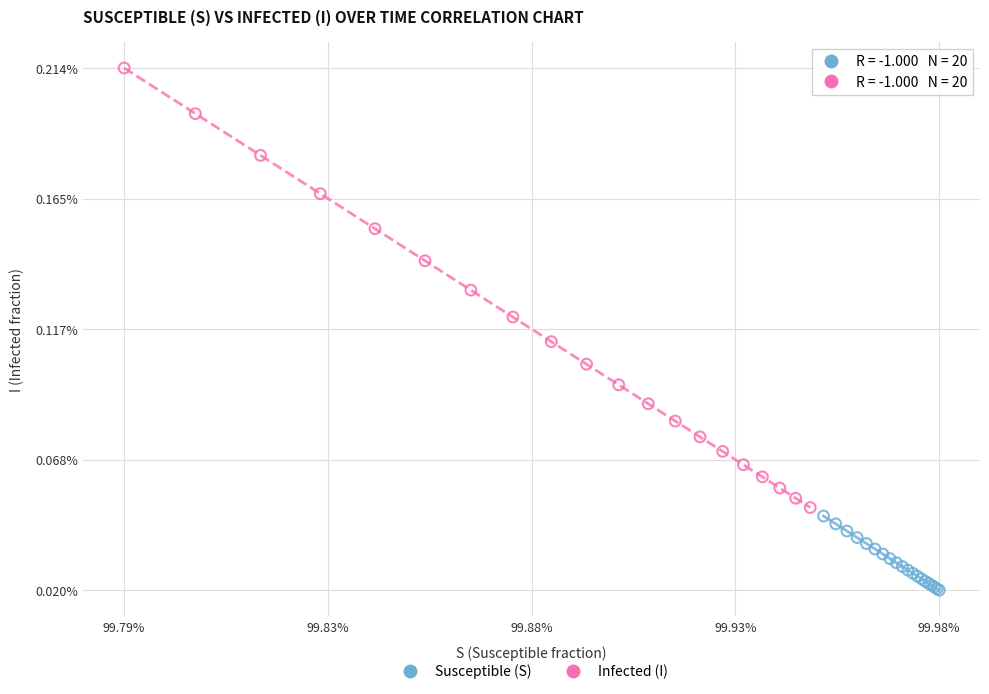

What are all the series names shown in the legend?

Susceptible (S), Infected (I)